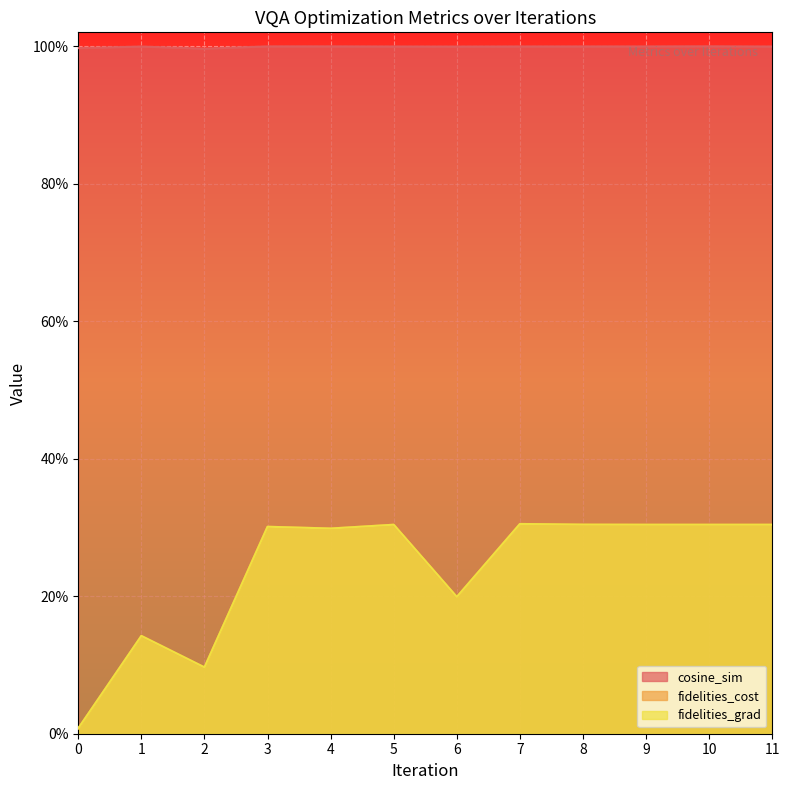

What are all the series names shown in the legend?

cosine_sim, fidelities_cost, fidelities_grad